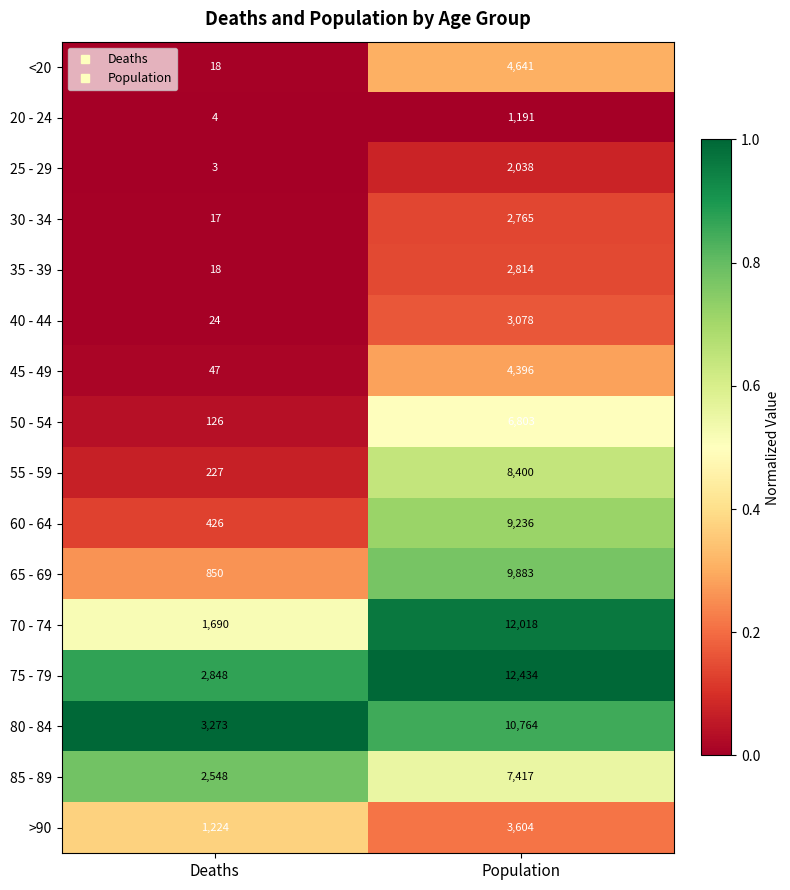

At which category is the sum across all series the highest?

Population